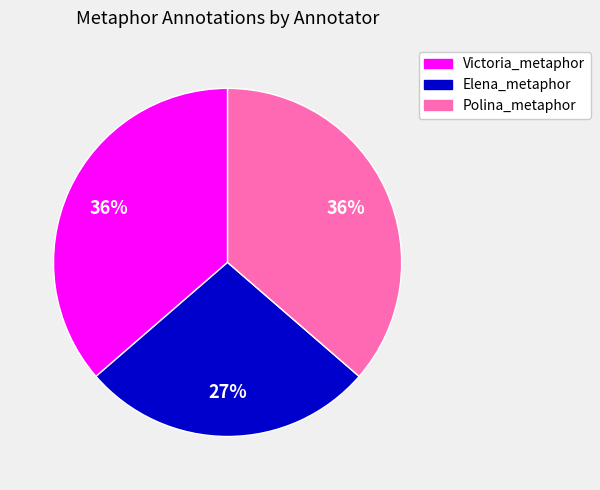

Which category has the smallest portion of the pie?

Elena_metaphor